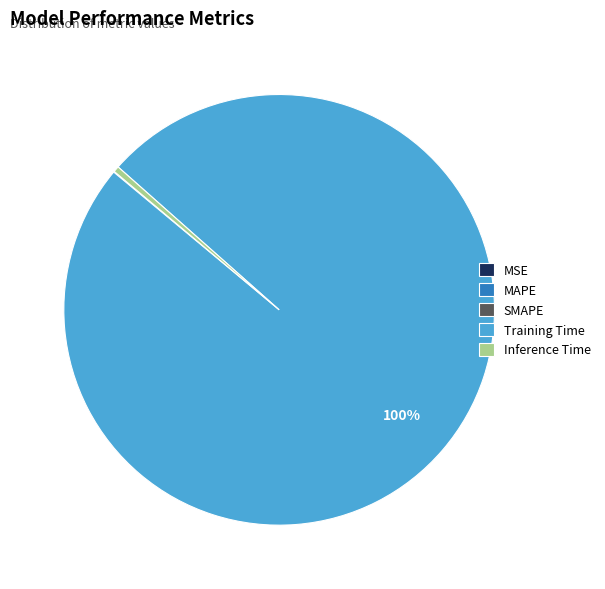

To the nearest percent, what is the difference between the largest and smallest slice percentages?

100%